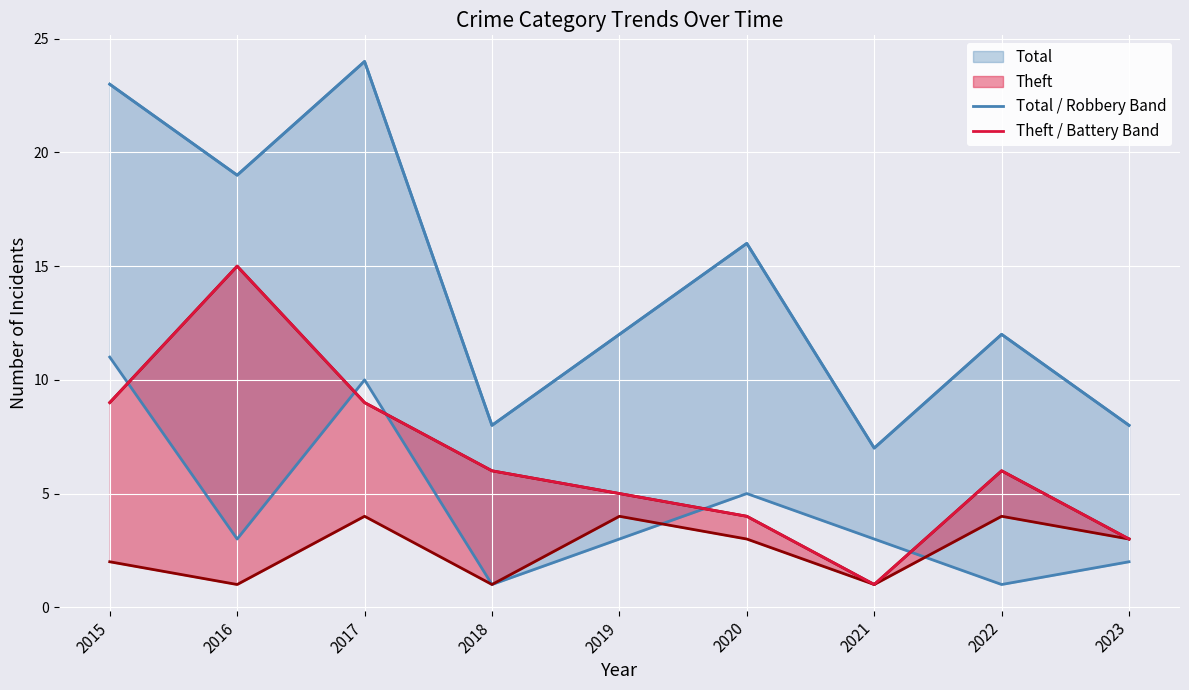

What is the spread (max minus min) of values at 2017?

15